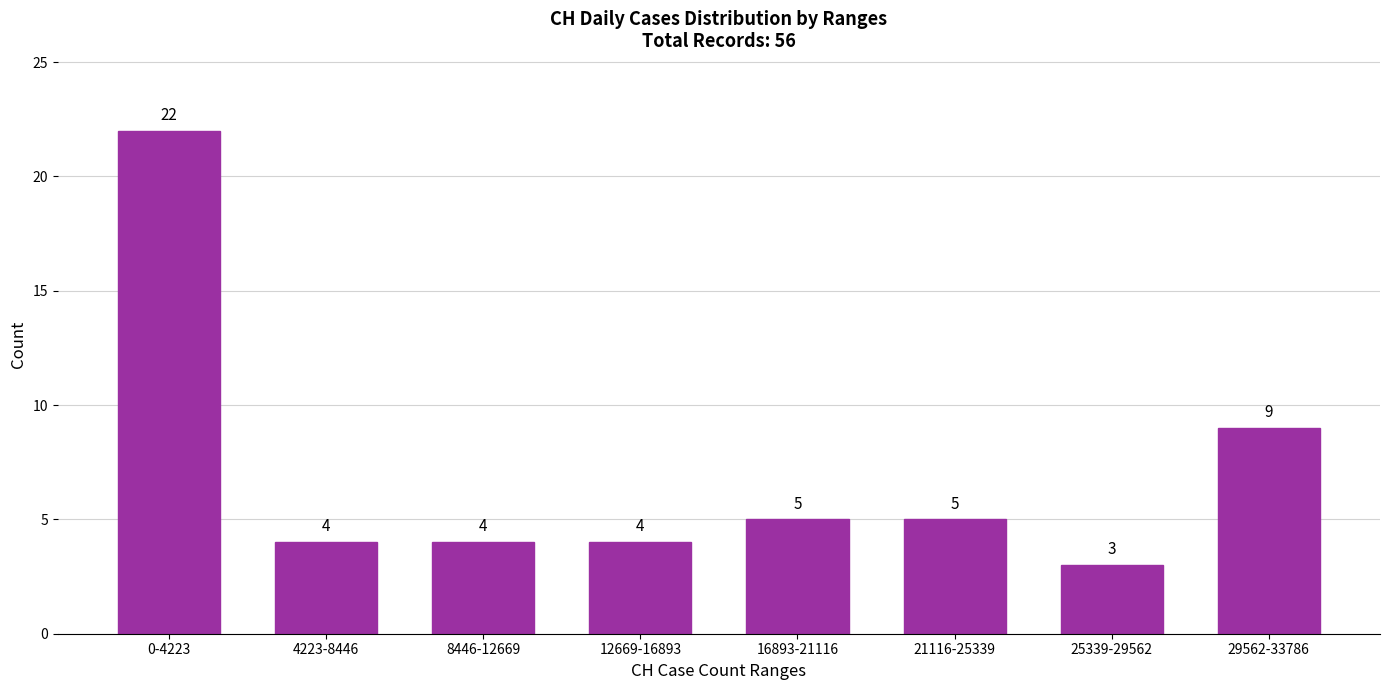

Reading left to right, list all the values displayed in this chart.

22	4	4	4	5	5	3	9